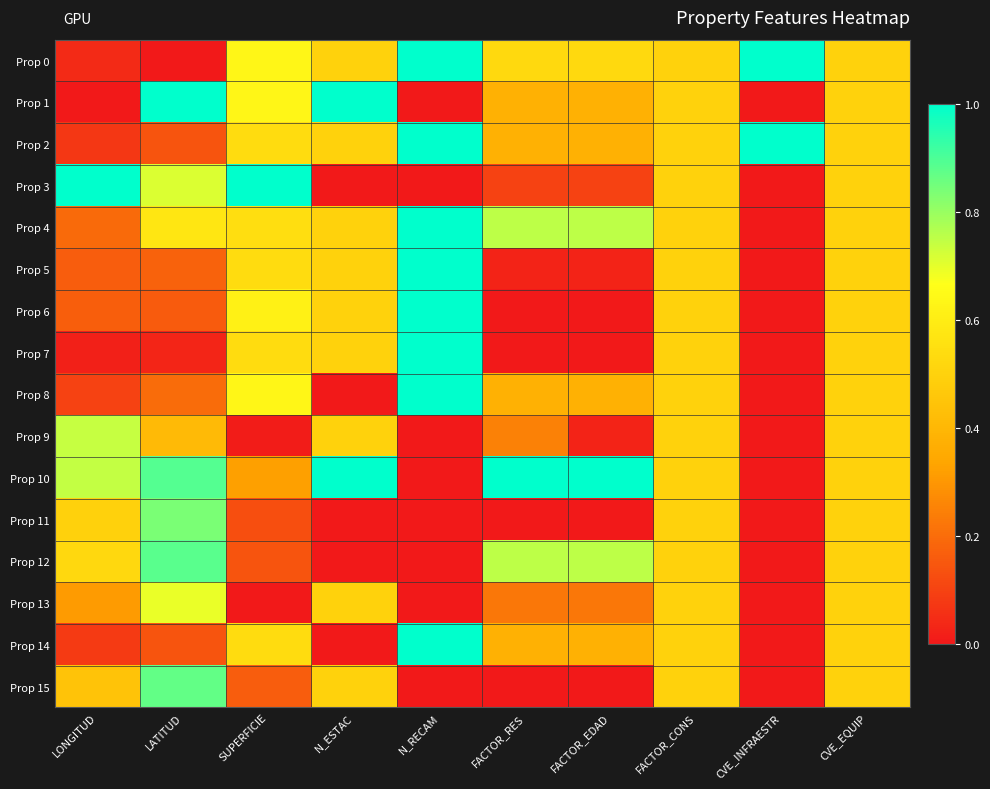

Which category has the highest value across all series?

N_RECAM